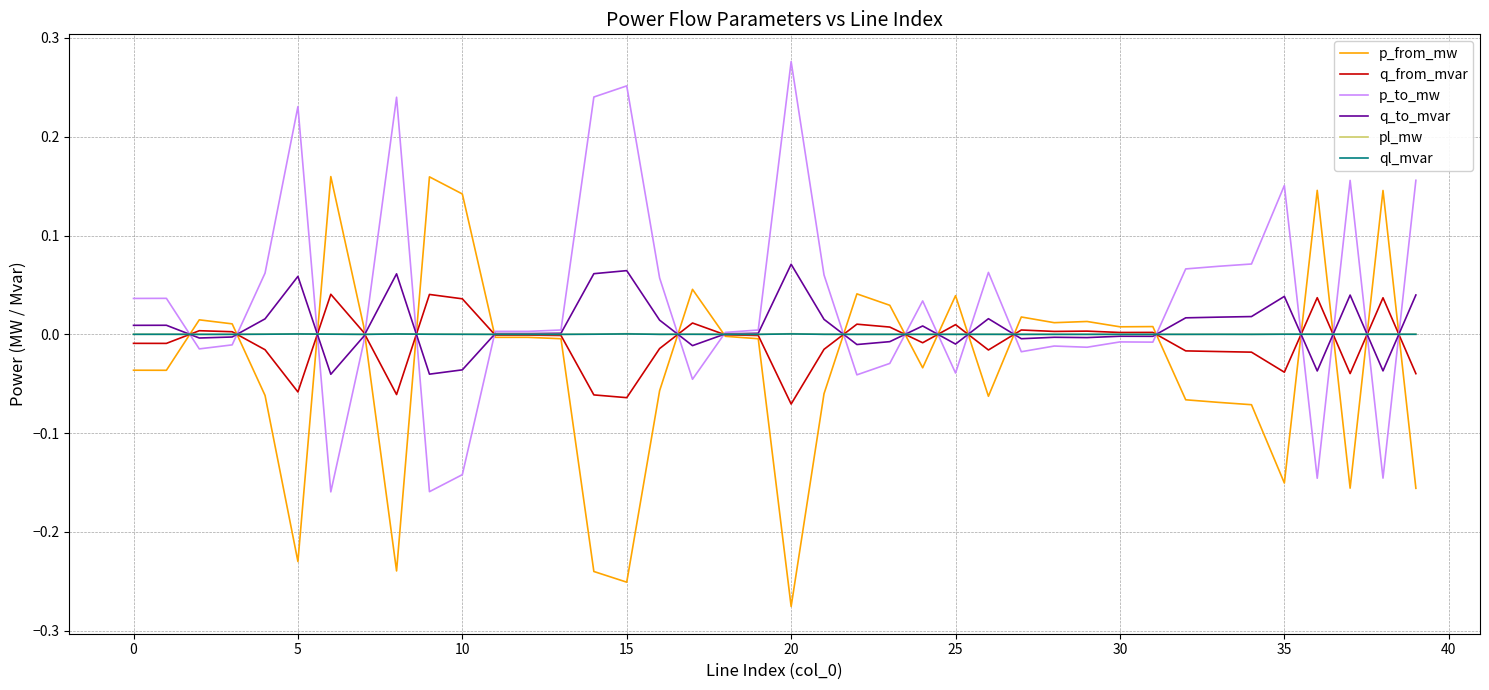

Is this an area chart (filled region under the line)?

No